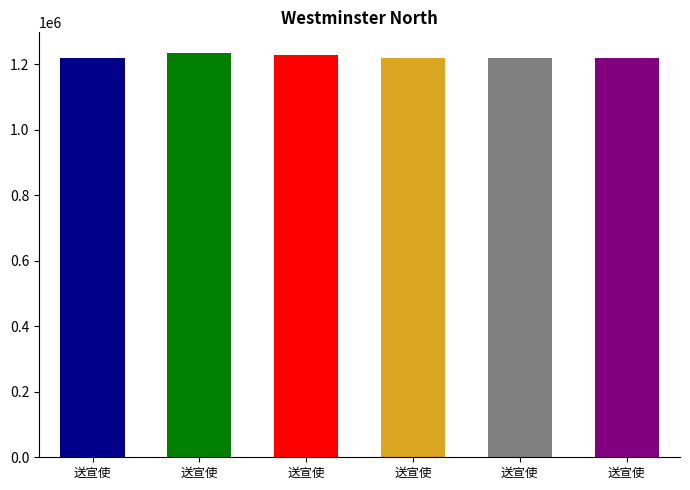

Reading left to right, list all the values displayed in this chart.

1220393	1235726	1227112	1220394	1220395	1220392